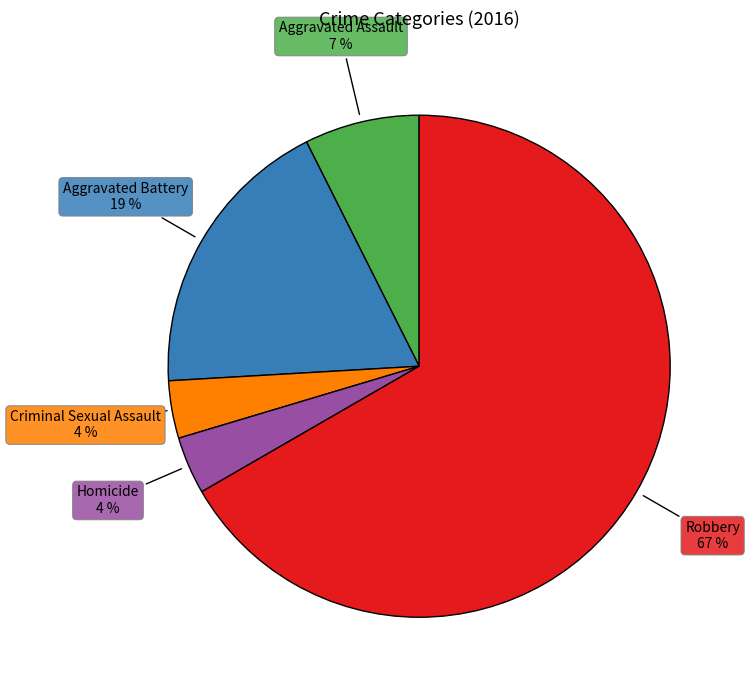

To the nearest percent, what is the average slice percentage?

20%